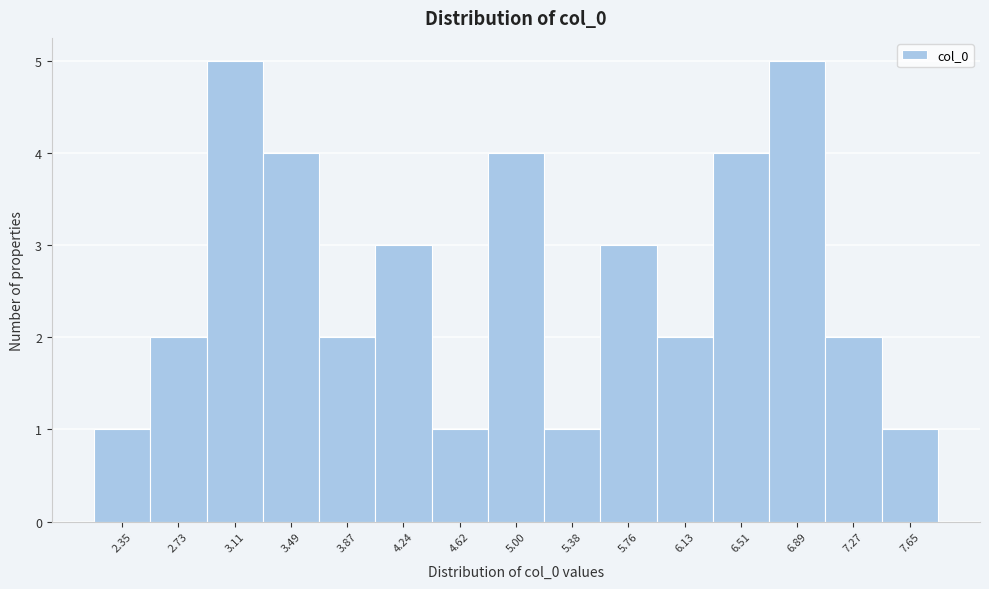

How tall is the bar that spans 3.30 to 3.70 on the x-axis? Neither the bar edges nor the heights are printed on the chart, so give them approximately, as read against the axes.

4